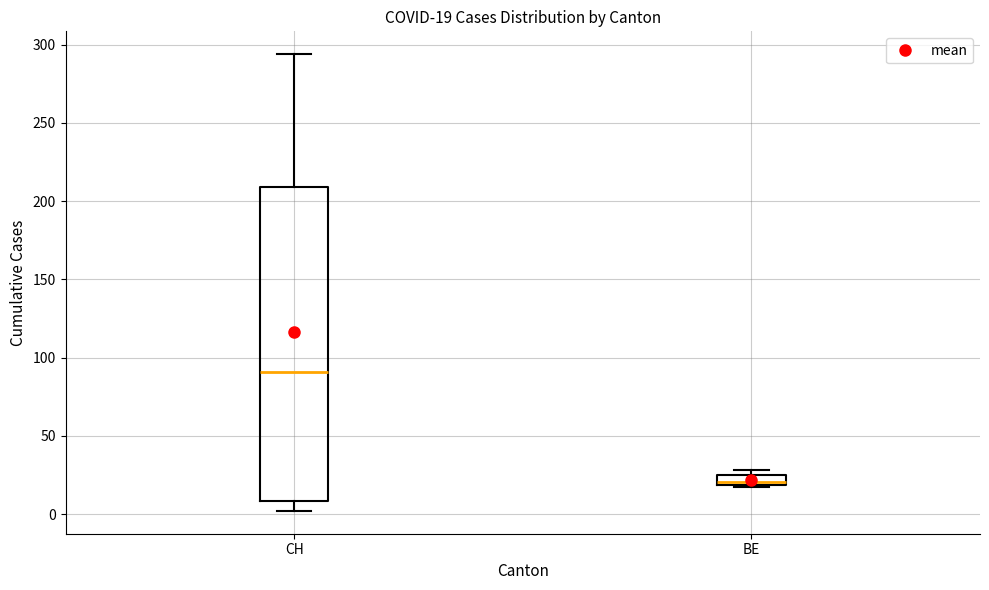

Which box is the tallest, from its lower edge to its upper edge?

CH